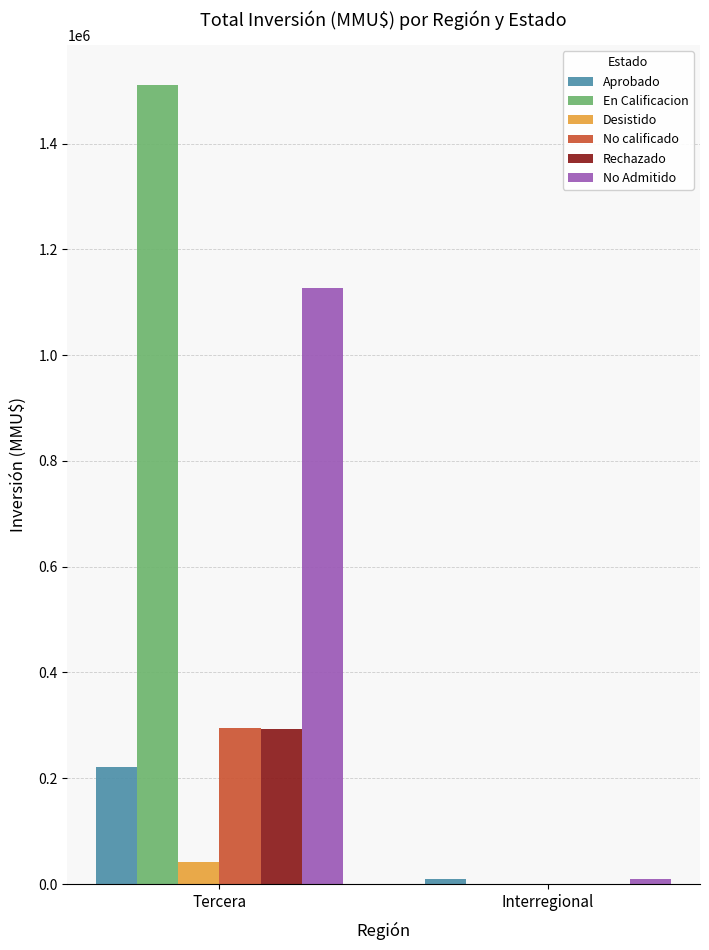

The value of En Calificacion at Tercera is 1510583. True or false?

True